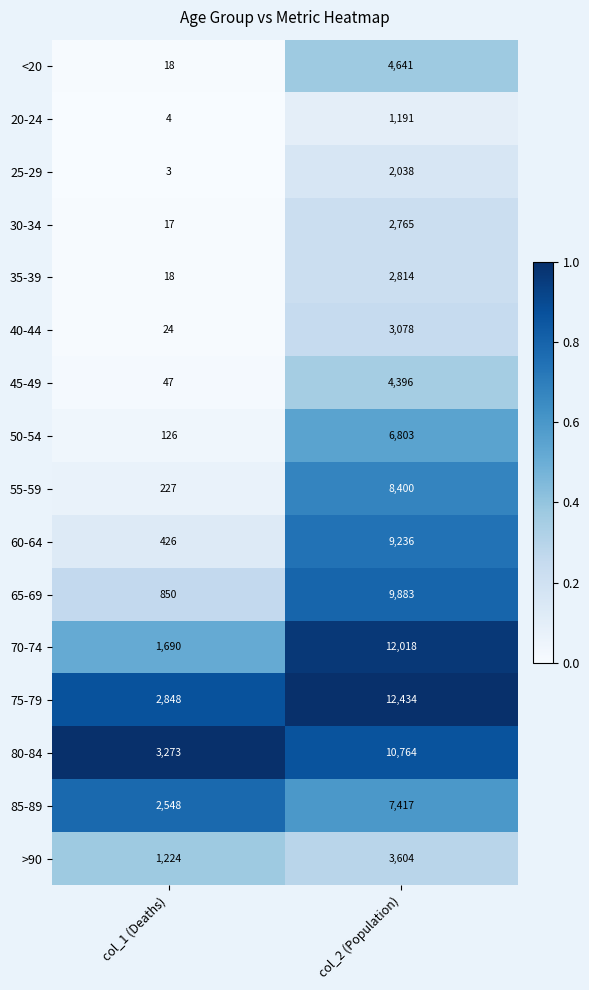

What is the difference between the 45-49 values at col_1 (Deaths) and col_2 (Population)?

4349